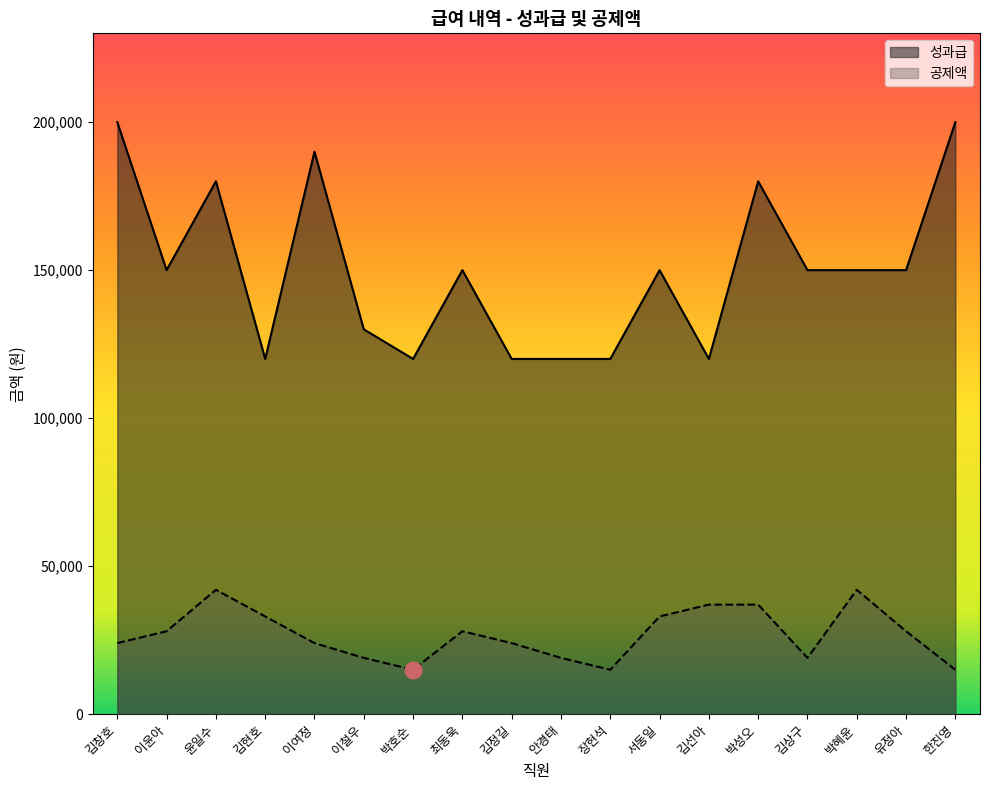

Count the 공제액 values in the range 19000 to 33000.

11